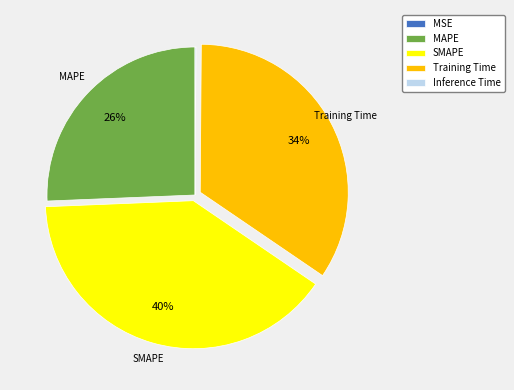

Which slice is the largest?

SMAPE